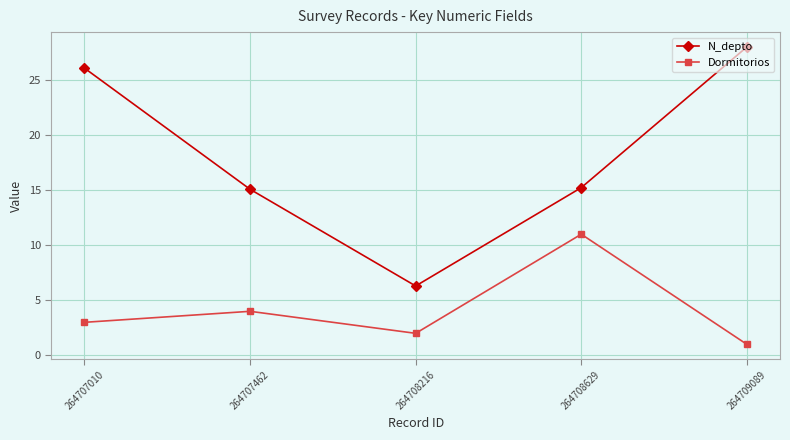

Reading right to left, extract all data points from this chart.

N_depto: 28.0	15.2	6.3	15.1	26.1
Dormitorios: 1.0	11.0	2.0	4.0	3.0